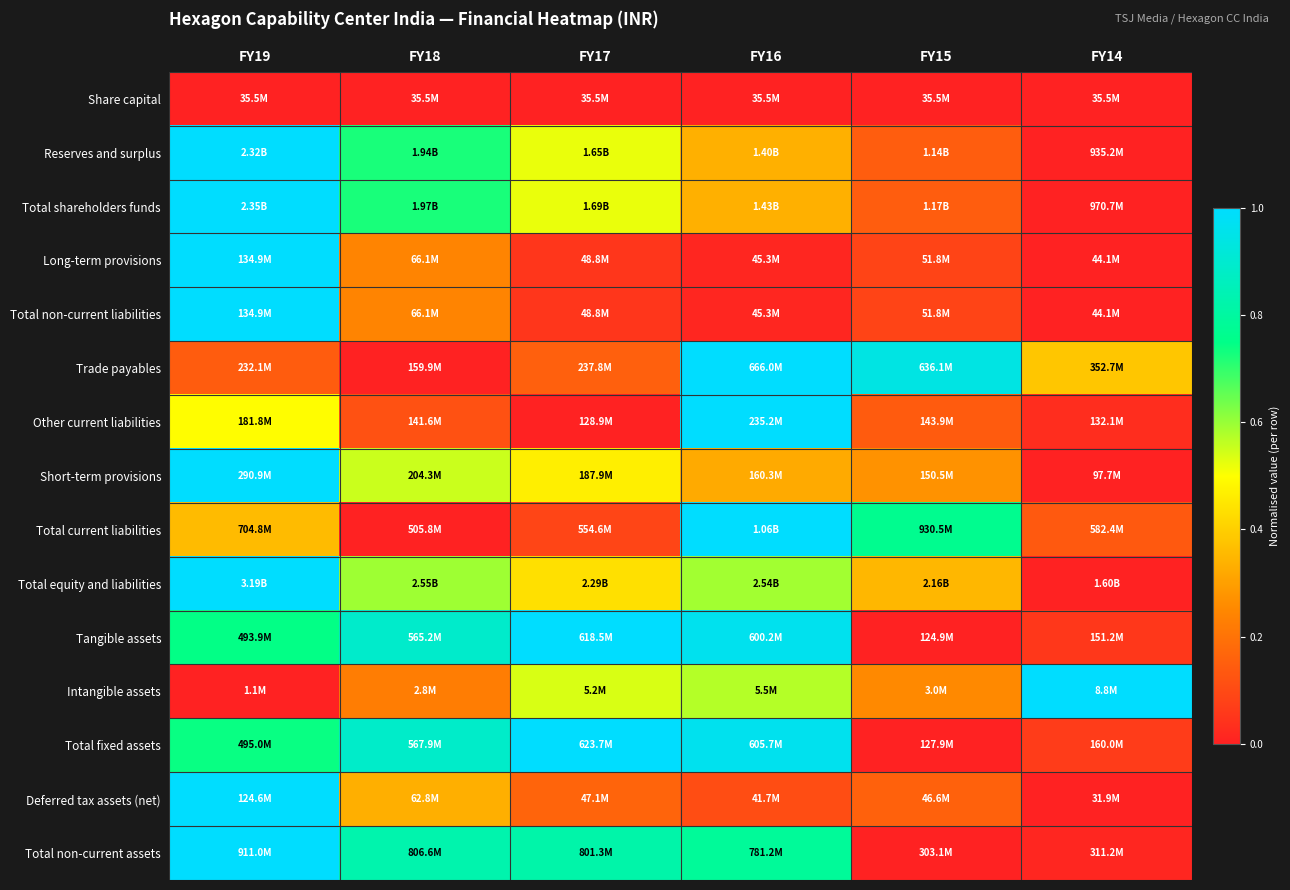

Reading left to right, what are all the values shown in this chart?

Share capital: FY19=0.0	FY18=0.0	FY17=0.0	FY16=0.0	FY15=0.0	FY14=0.0
Reserves and surplus: FY19=1.0	FY18=0.7	FY17=0.5	FY16=0.3	FY15=0.1	FY14=0.0
Total shareholders funds: FY19=1.0	FY18=0.7	FY17=0.5	FY16=0.3	FY15=0.1	FY14=0.0
Long-term provisions: FY19=1.0	FY18=0.2	FY17=0.1	FY16=0.0	FY15=0.1	FY14=0.0
Total non-current liabilities: FY19=1.0	FY18=0.2	FY17=0.1	FY16=0.0	FY15=0.1	FY14=0.0
Trade payables: FY19=0.1	FY18=0.0	FY17=0.2	FY16=1.0	FY15=0.9	FY14=0.4
Other current liabilities: FY19=0.5	FY18=0.1	FY17=0.0	FY16=1.0	FY15=0.1	FY14=0.0
Short-term provisions: FY19=1.0	FY18=0.6	FY17=0.5	FY16=0.3	FY15=0.3	FY14=0.0
Total current liabilities: FY19=0.4	FY18=0.0	FY17=0.1	FY16=1.0	FY15=0.8	FY14=0.1
Total equity and liabilities: FY19=1.0	FY18=0.6	FY17=0.4	FY16=0.6	FY15=0.4	FY14=0.0
Tangible assets: FY19=0.7	FY18=0.9	FY17=1.0	FY16=1.0	FY15=0.0	FY14=0.1
Intangible assets: FY19=0.0	FY18=0.2	FY17=0.5	FY16=0.6	FY15=0.3	FY14=1.0
Total fixed assets: FY19=0.7	FY18=0.9	FY17=1.0	FY16=1.0	FY15=0.0	FY14=0.1
Deferred tax assets (net): FY19=1.0	FY18=0.3	FY17=0.2	FY16=0.1	FY15=0.2	FY14=0.0
Total non-current assets: FY19=1.0	FY18=0.8	FY17=0.8	FY16=0.8	FY15=0.0	FY14=0.0